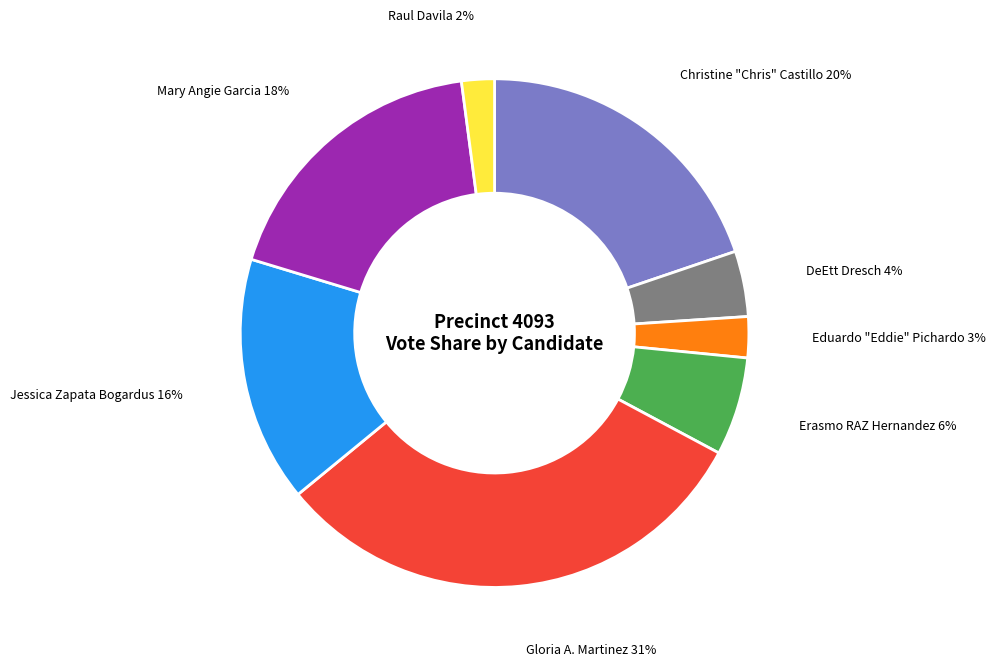

Does any single category account for the majority?

No